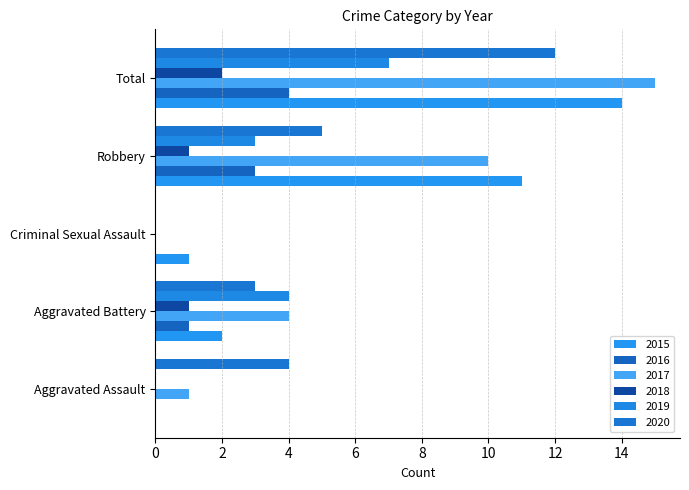

Count the number of categories in the chart.

5